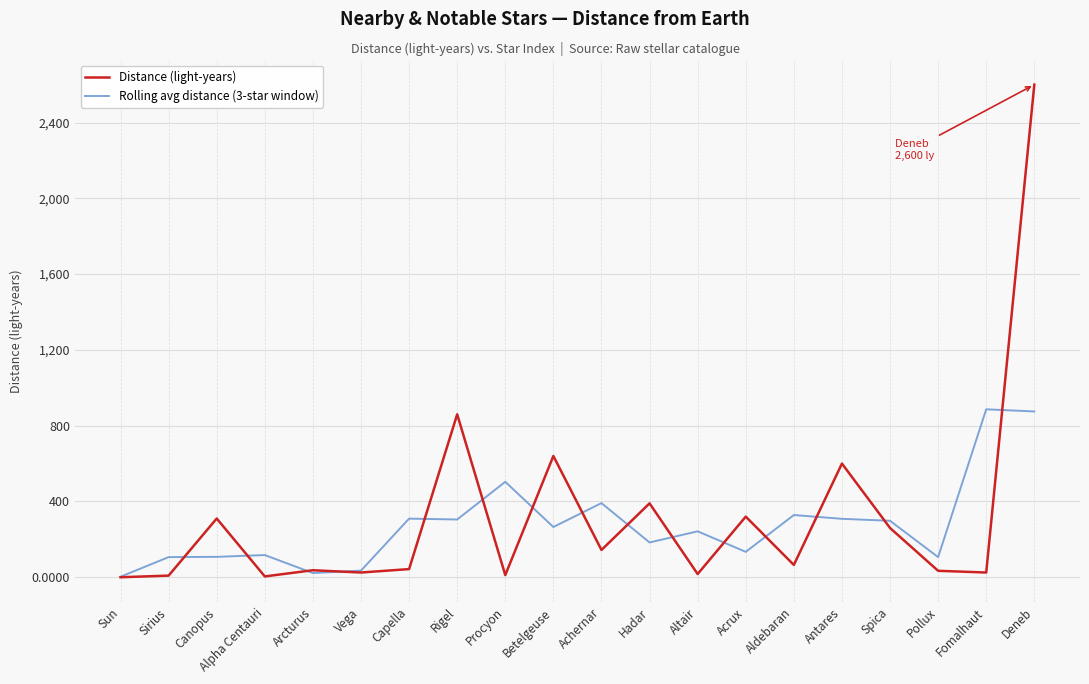

Rank the series by their maximum value, from highest to lowest.

Distance (light-years), Rolling avg distance (3-star window)